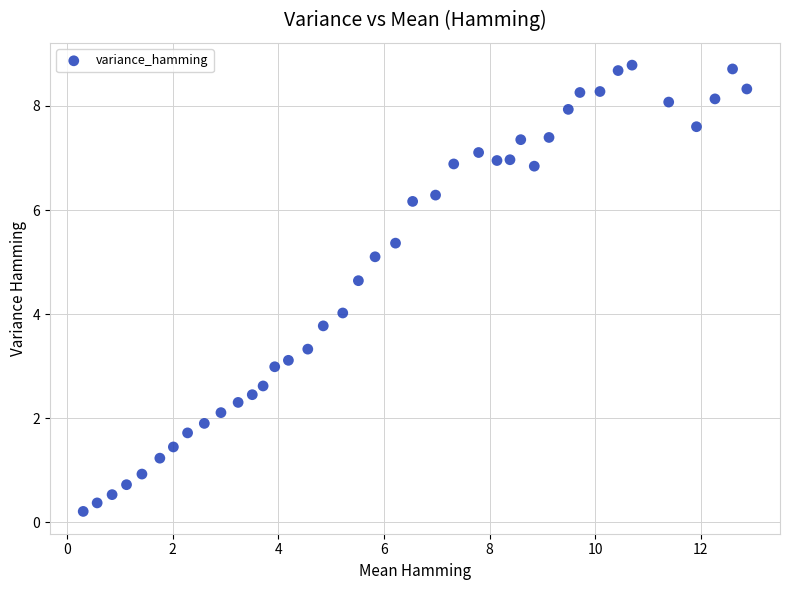

What is the range of Y values (max minus min)?

8.6